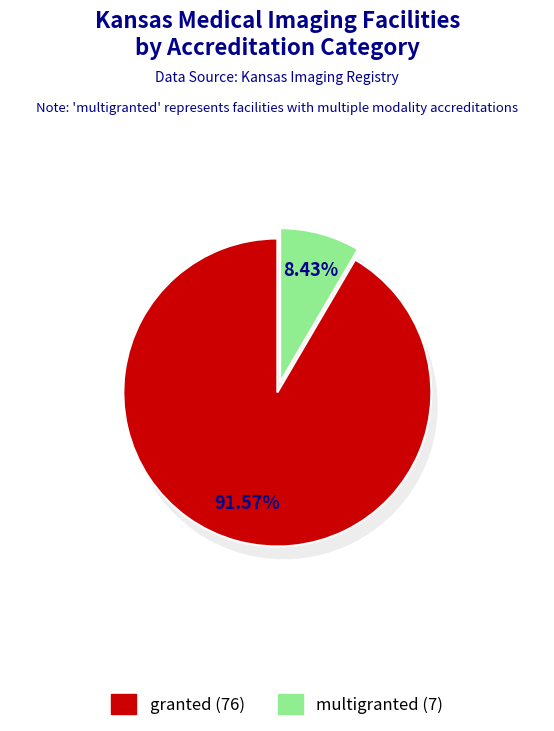

Which slice is the largest?

granted